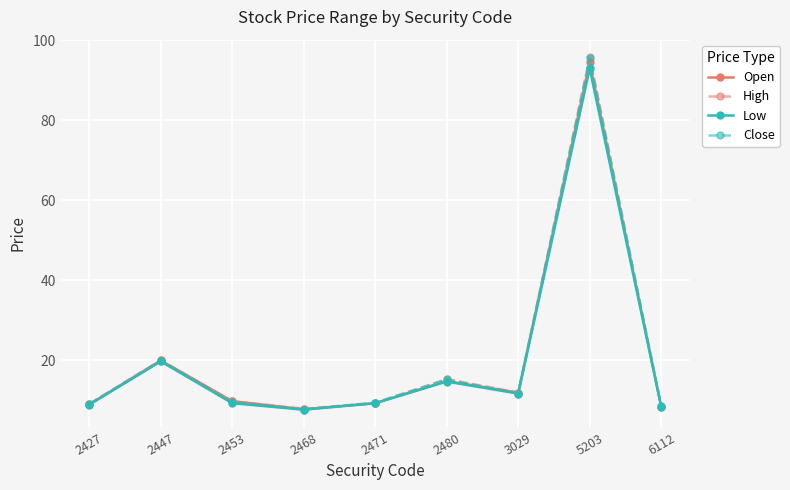

What is the value of the Low point at the 5th from the left?

9.3